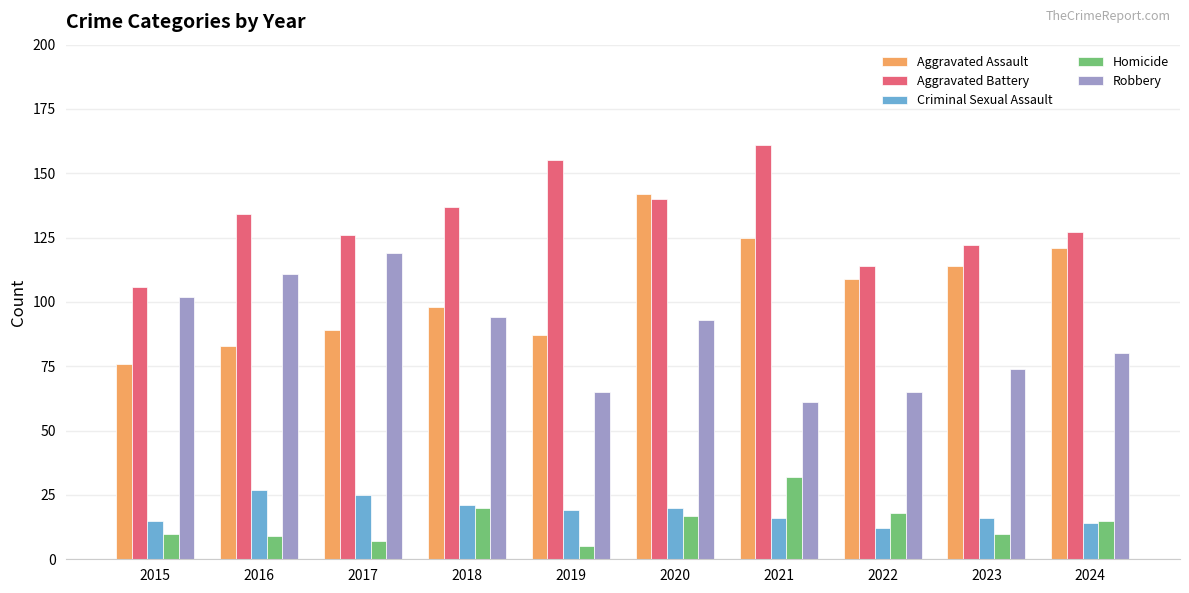

What is the total value across all series at 2017?

366